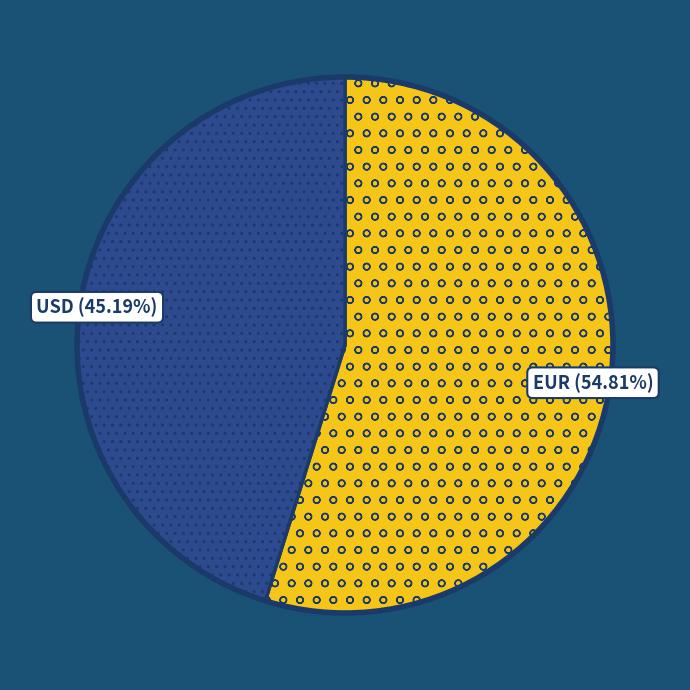

Which category has the biggest portion of the pie?

EUR